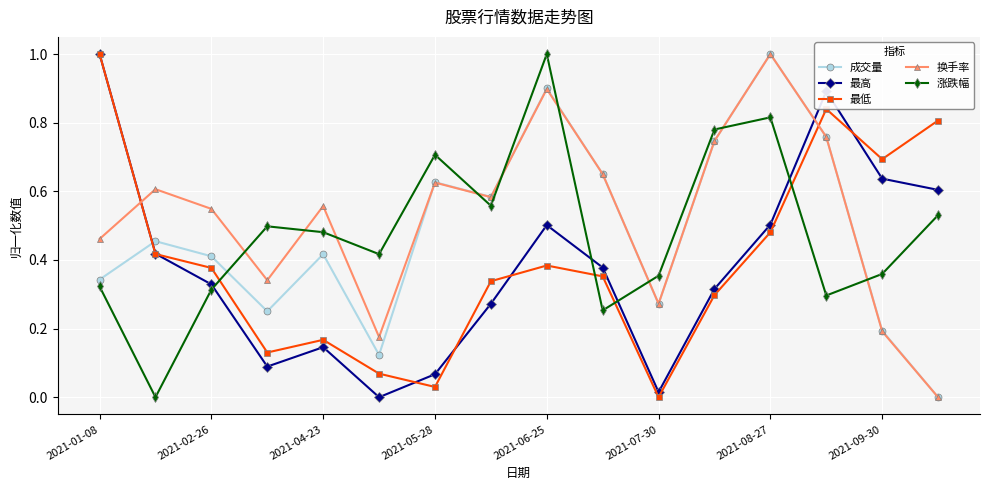

In 换手率, how many points are higher than both neighbors (excluding endpoints)?

5